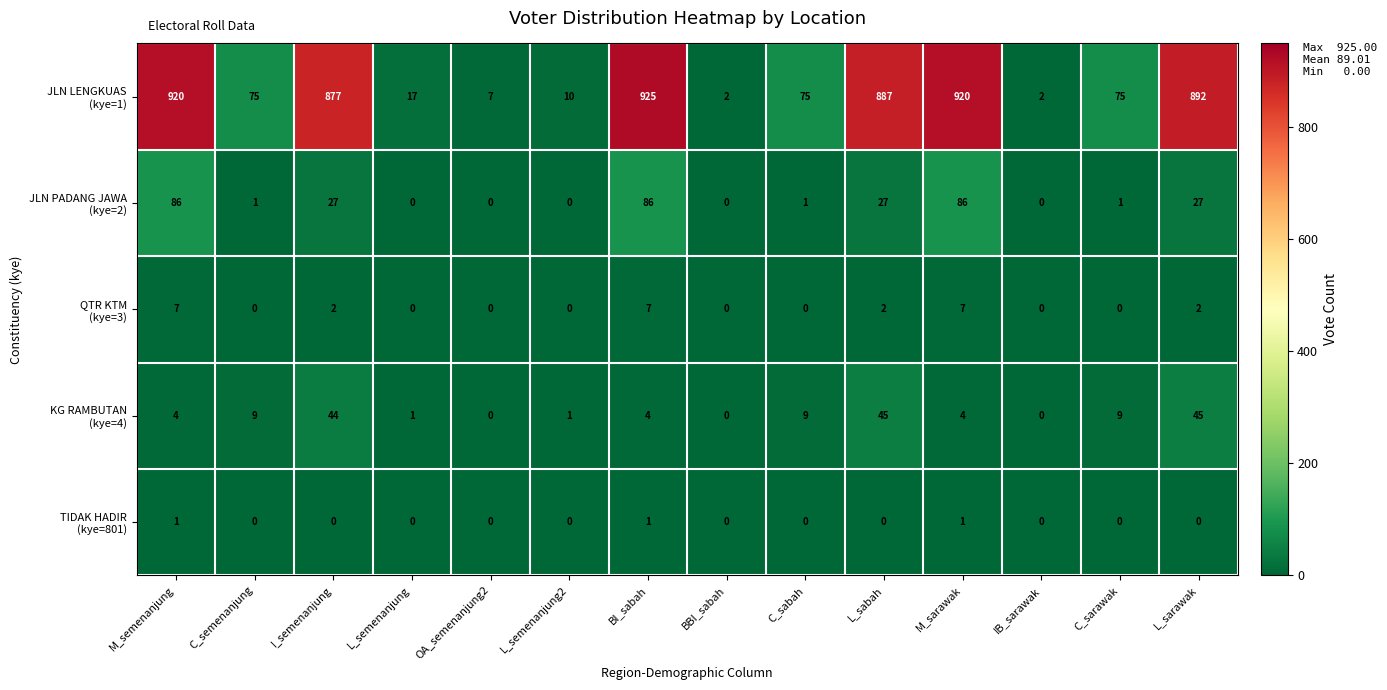

Count the number of data series in this chart.

5